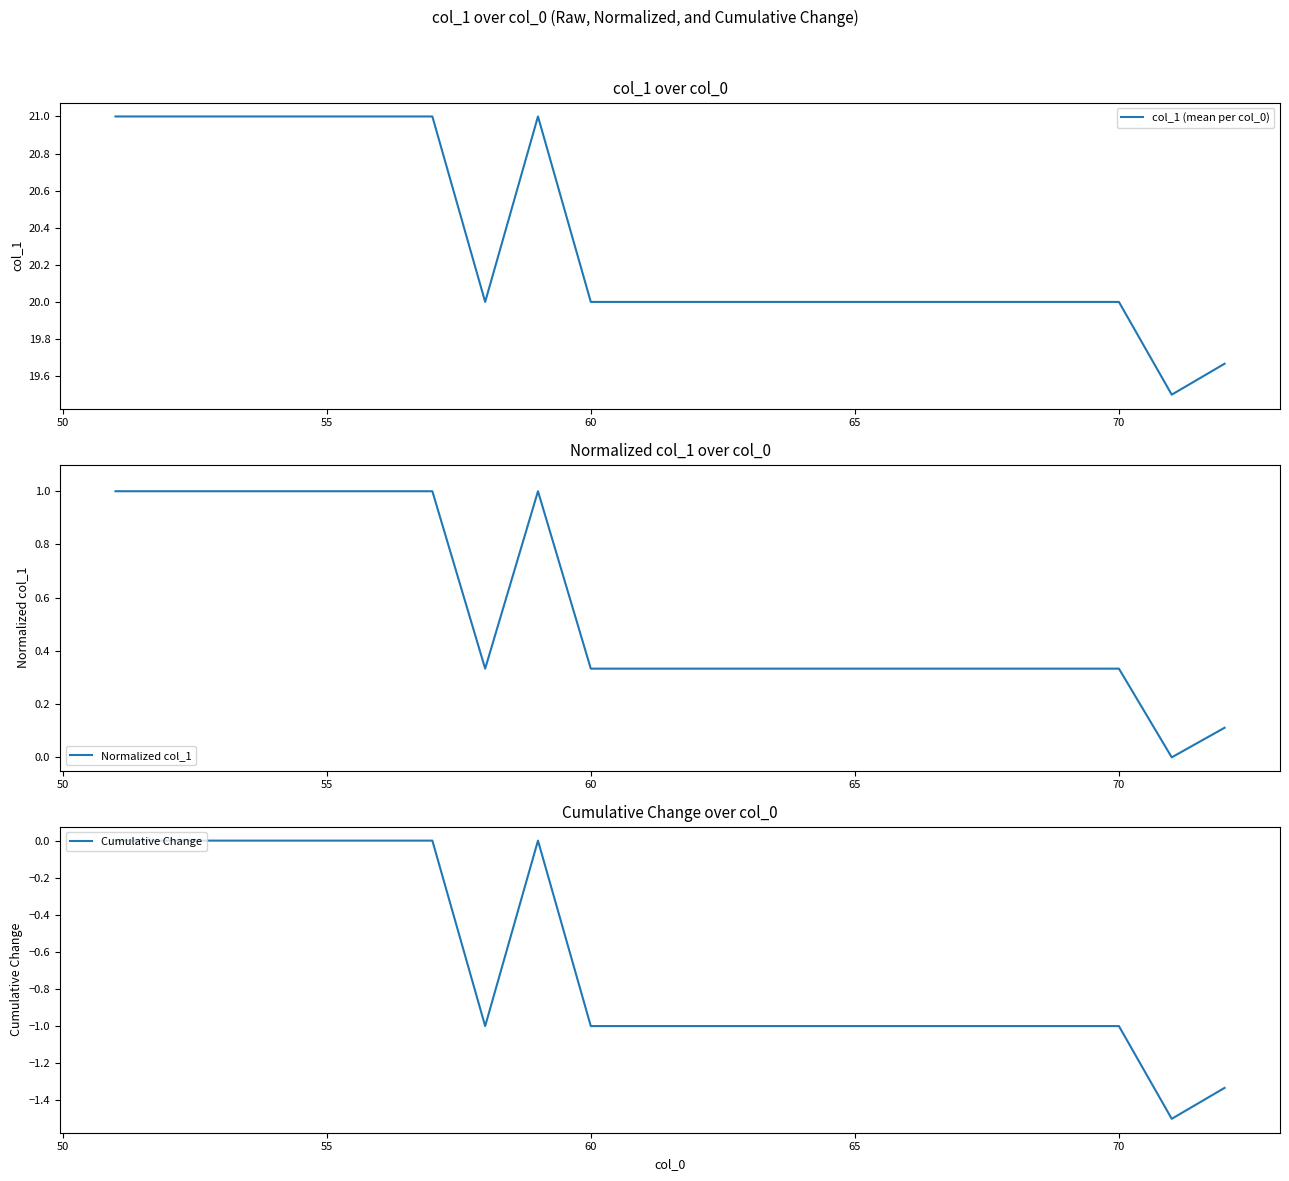

The value of col_1 (mean per col_0) at 55 is 21.0. True or false?

True